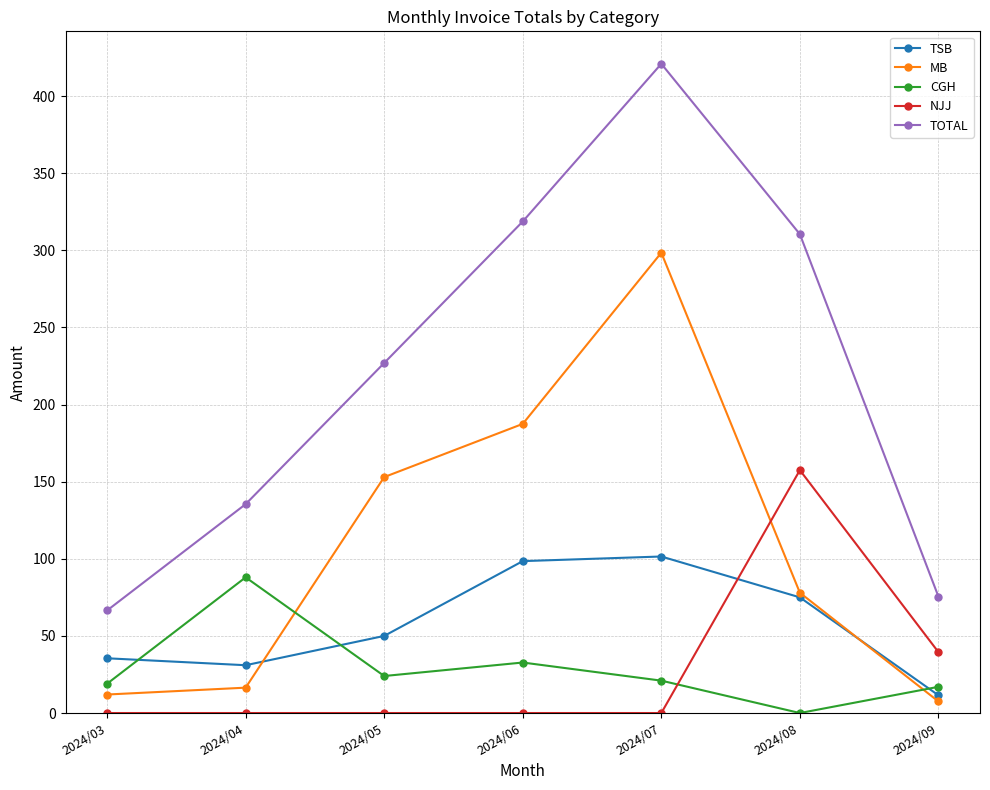

What is the sum of the TSB values at 2024/05 and 2024/09?

61.5